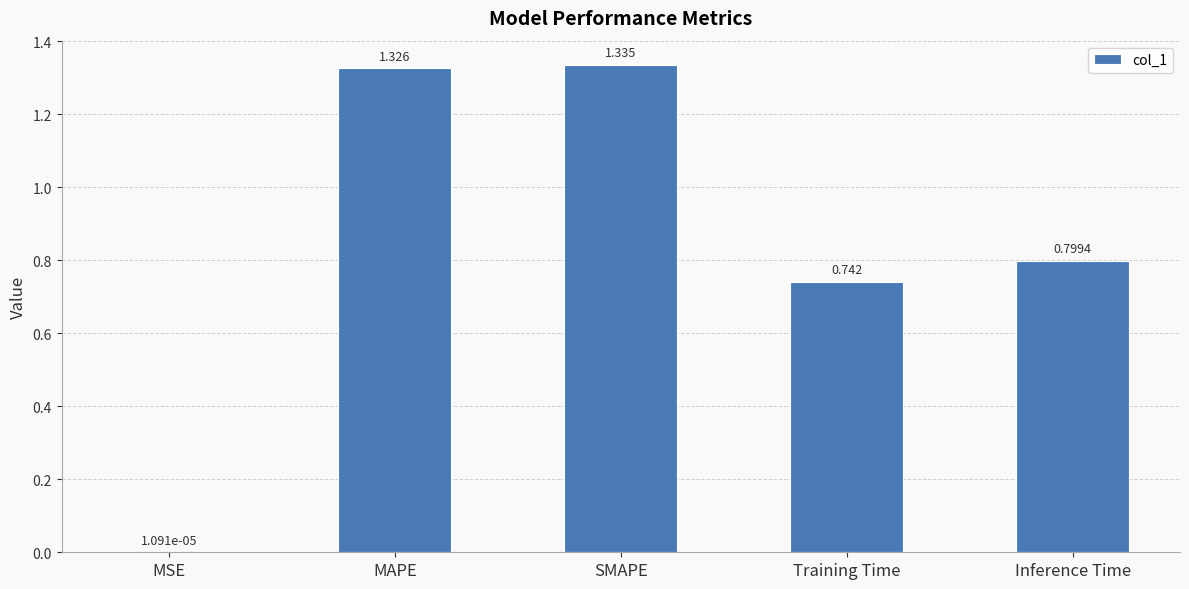

At which category does the chart reach its peak across all series?

SMAPE